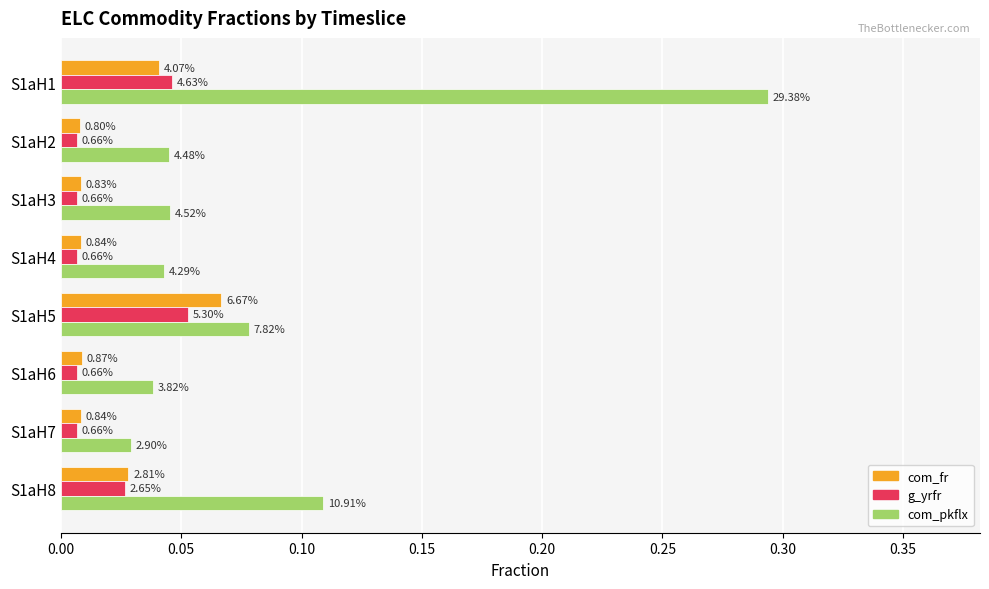

What are all the series names shown in the legend?

com_fr, g_yrfr, com_pkflx